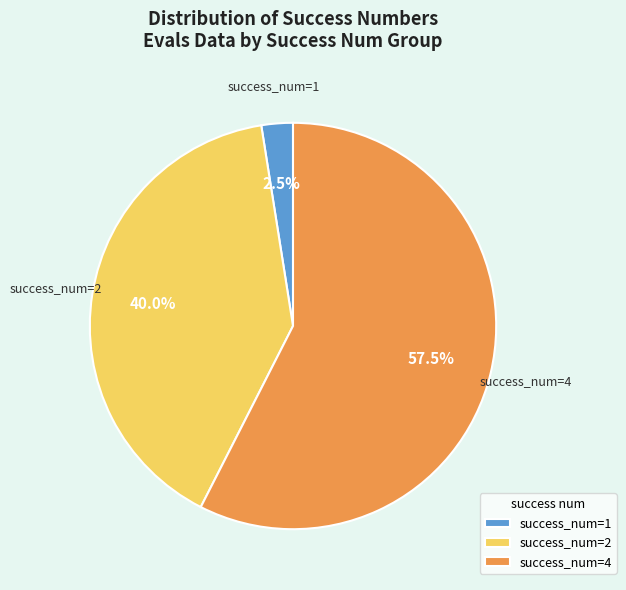

Does any single category account for the majority?

Yes